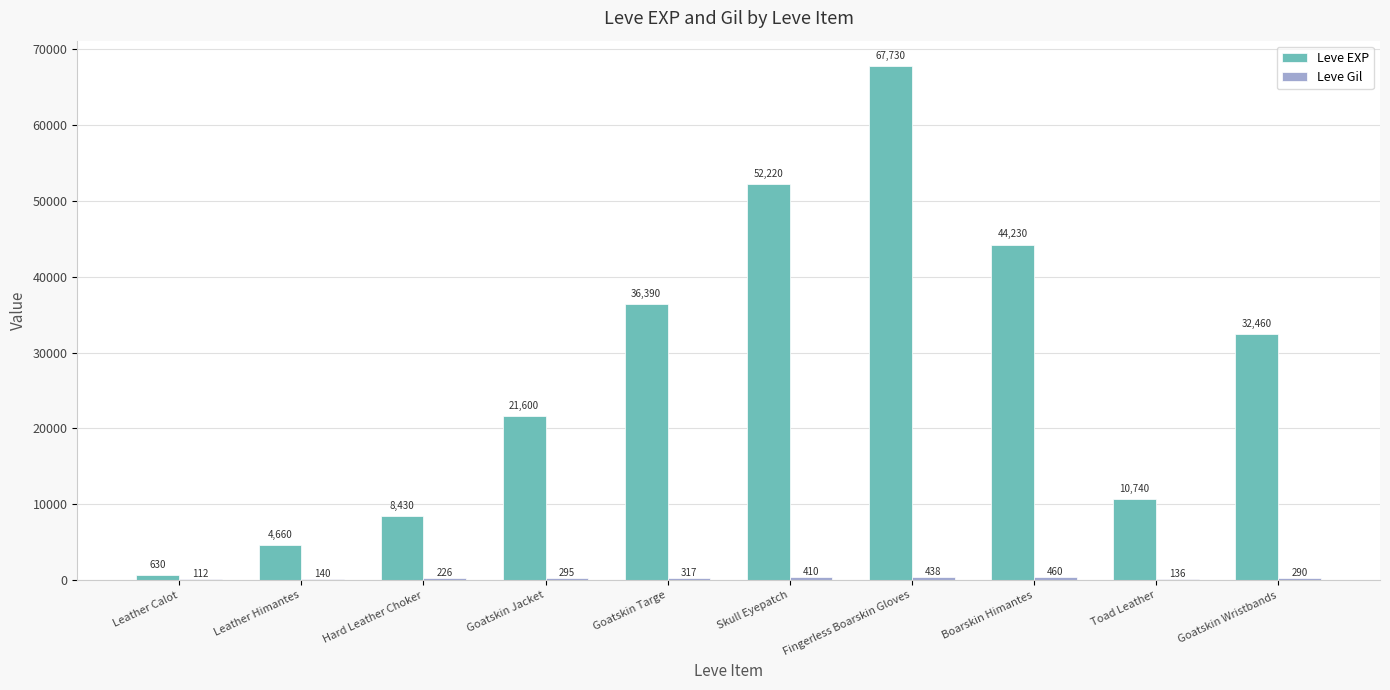

What is the sum of all Leve EXP values?

279090